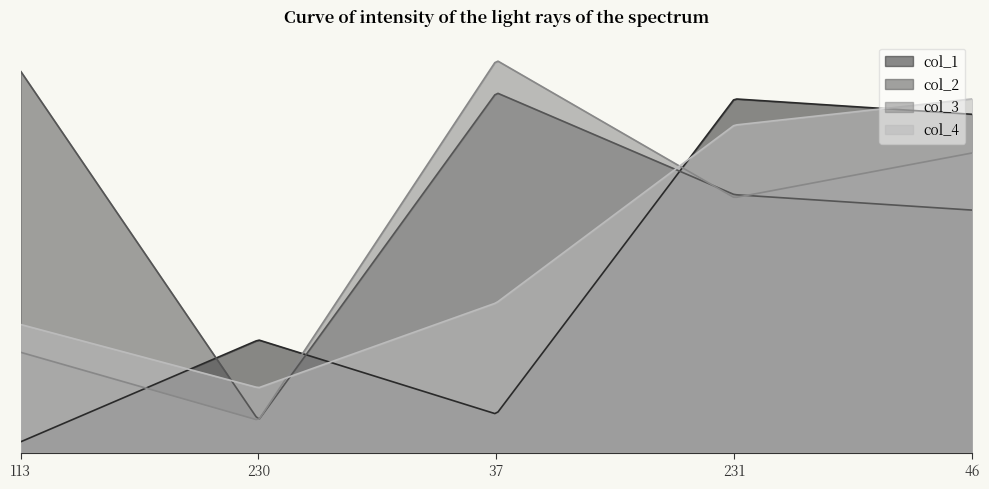

The col_1 series shows -107 at 0. True or false?

False